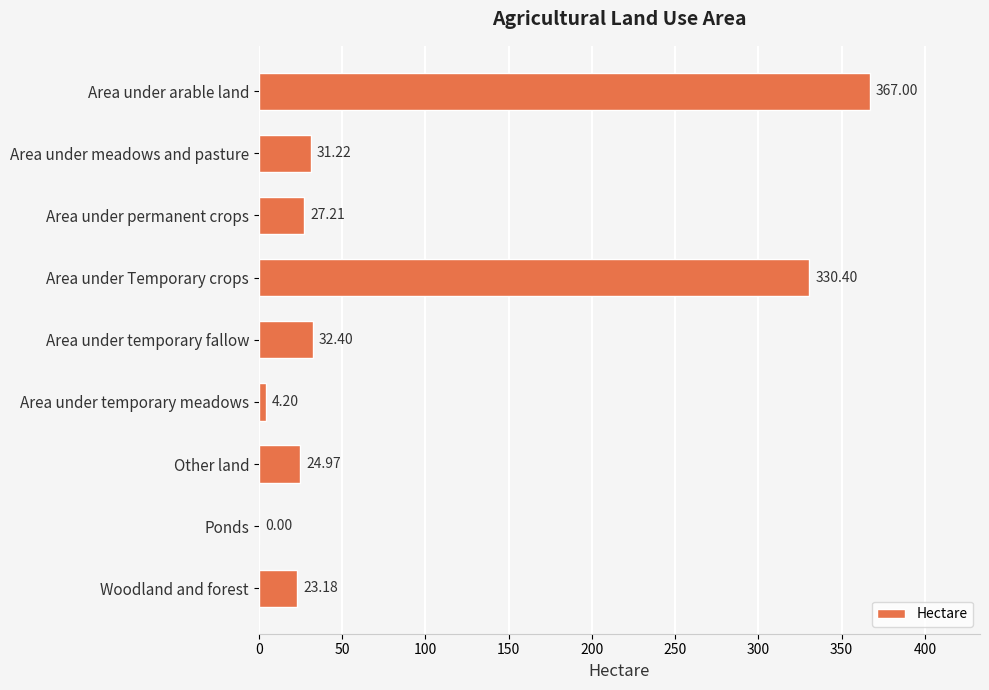

Which category has the highest value across all series?

Area under arable land